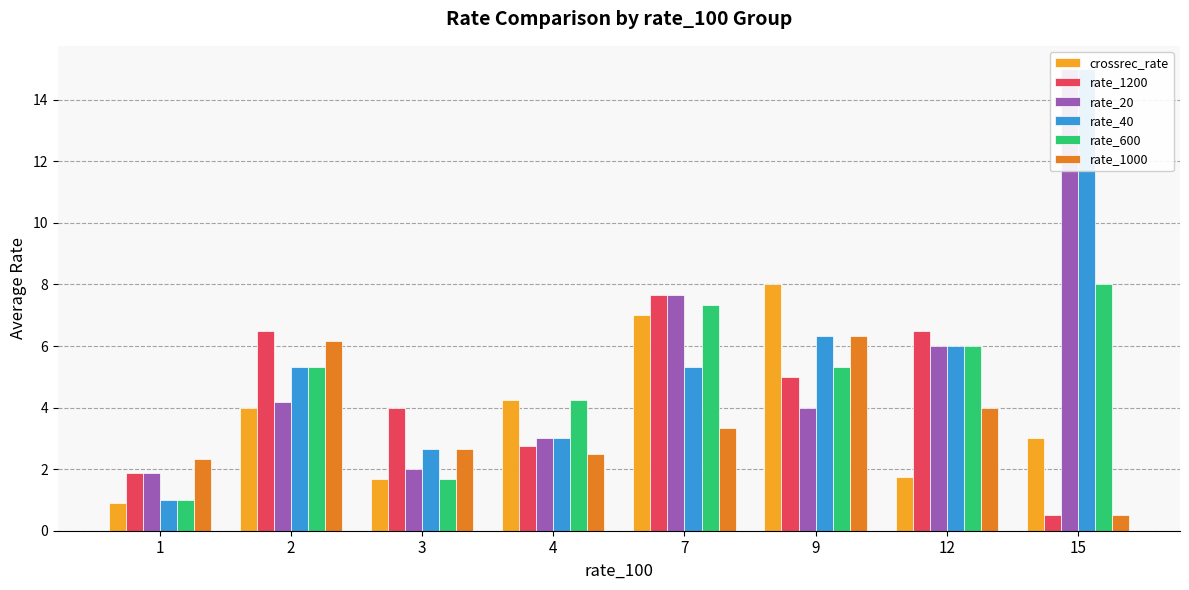

Which series has the widest spread of values?

rate_40